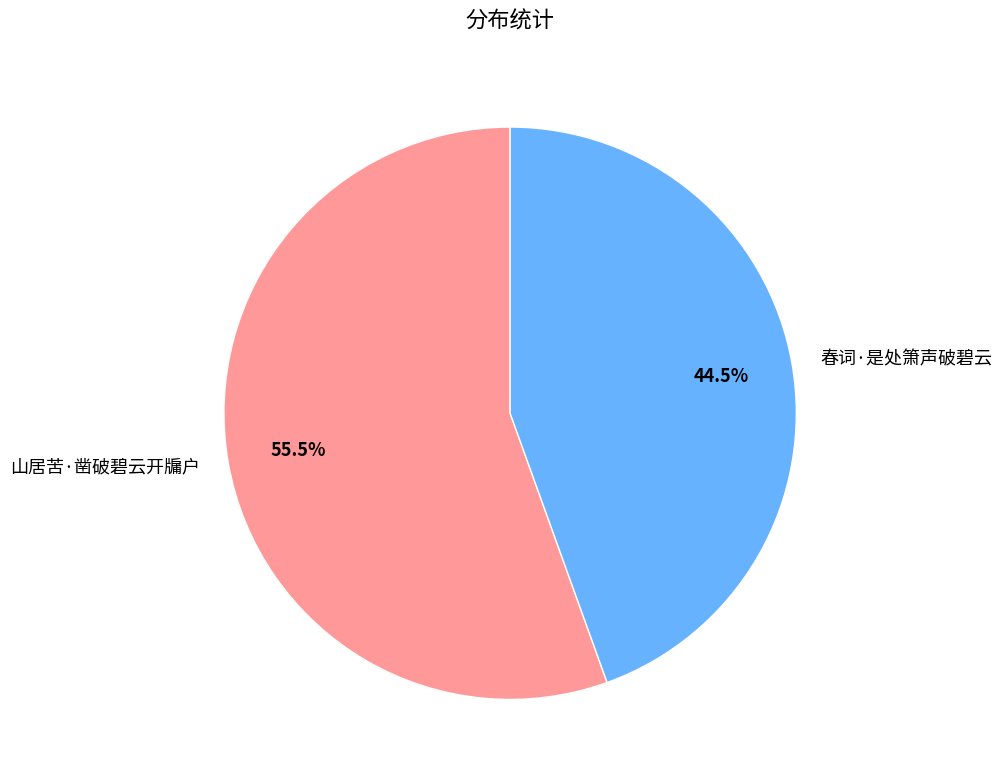

What is the total percentage of 山居苦·凿破碧云开牖户 and 春词·是处箫声破碧云?

100.0%